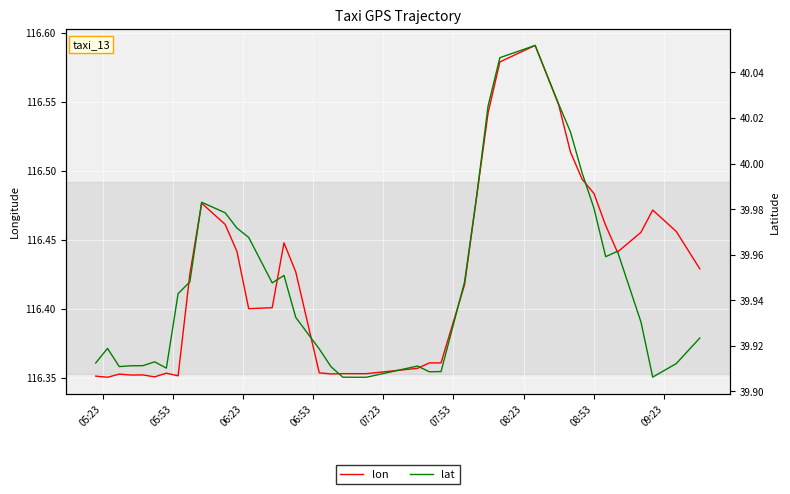

What is the difference between the second highest and minimum values in the lat series?

0.1